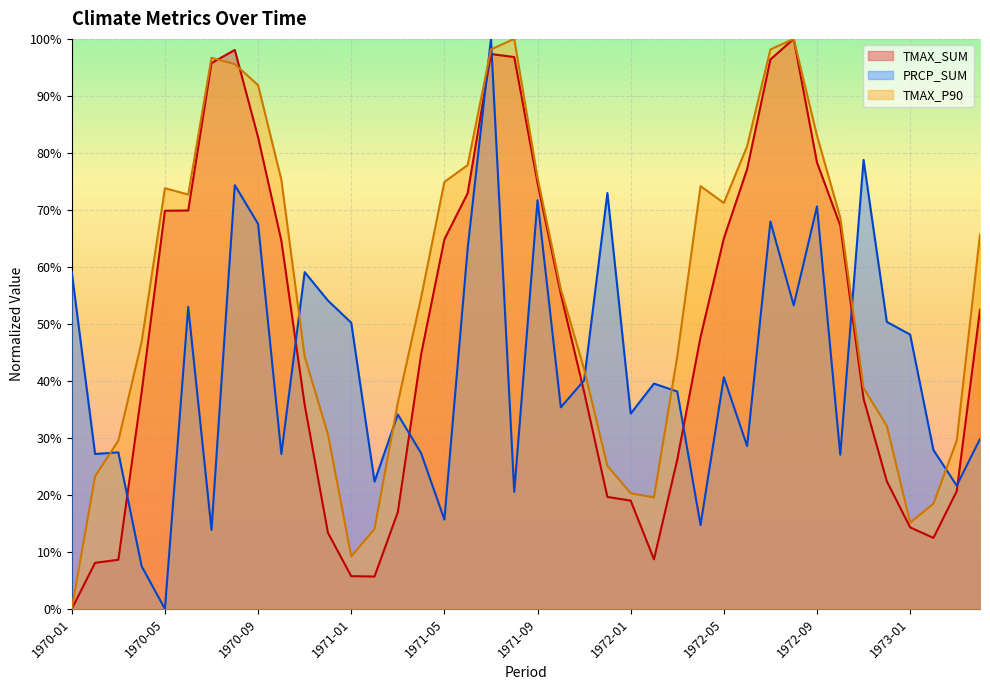

Between 1971-05 and 1972-08, which is larger?

1972-08